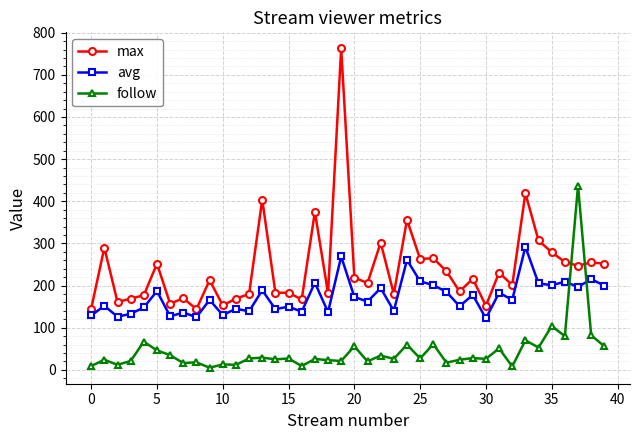

What is the sum of all follow values?

1785